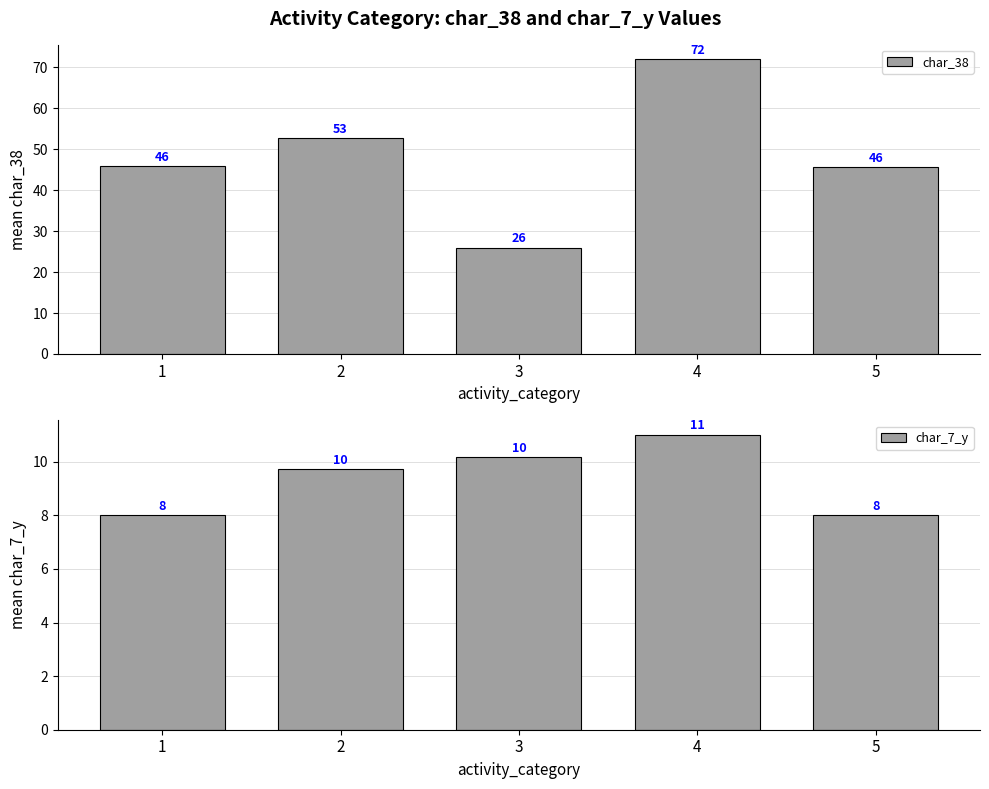

Are the bars horizontal?

No